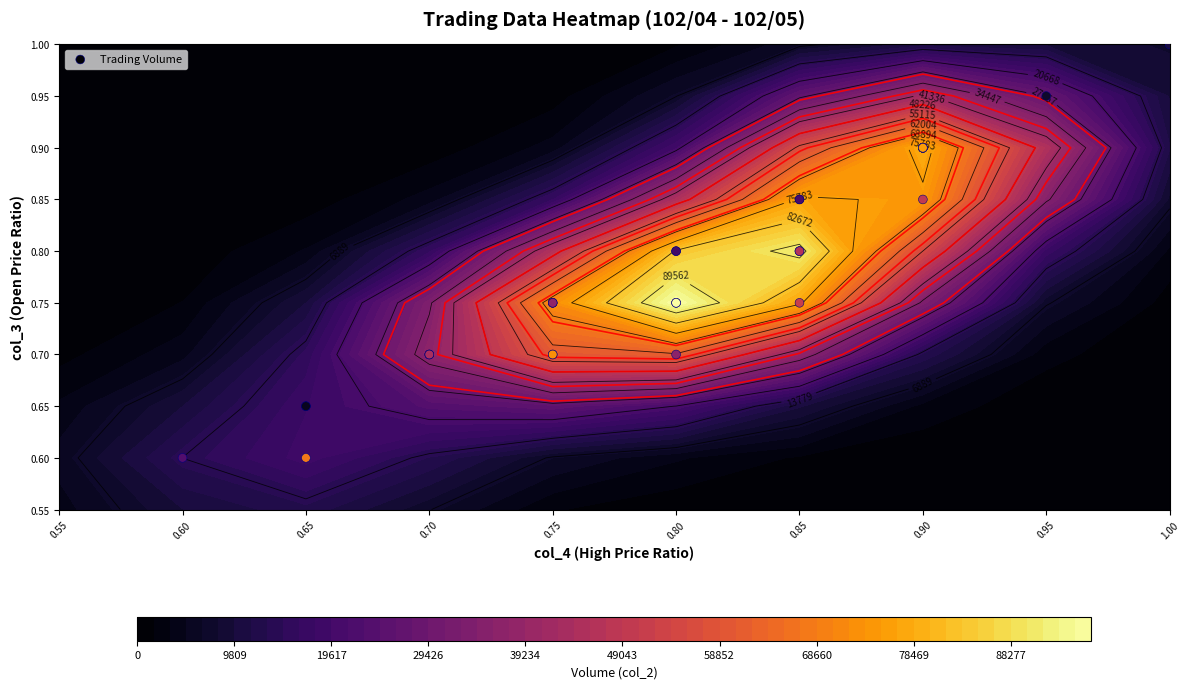

At which label does the data first exceed 5?

0.90